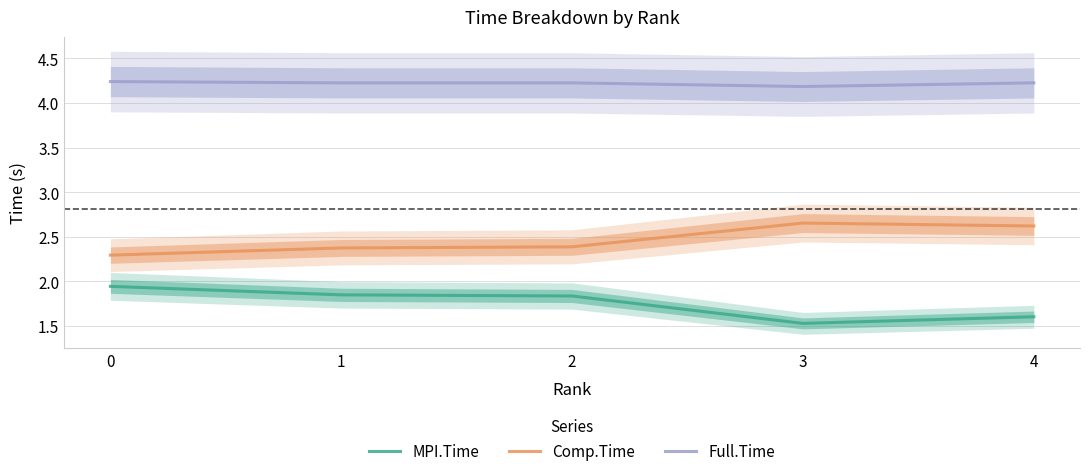

What is the minimum value shown in the chart?

1.5